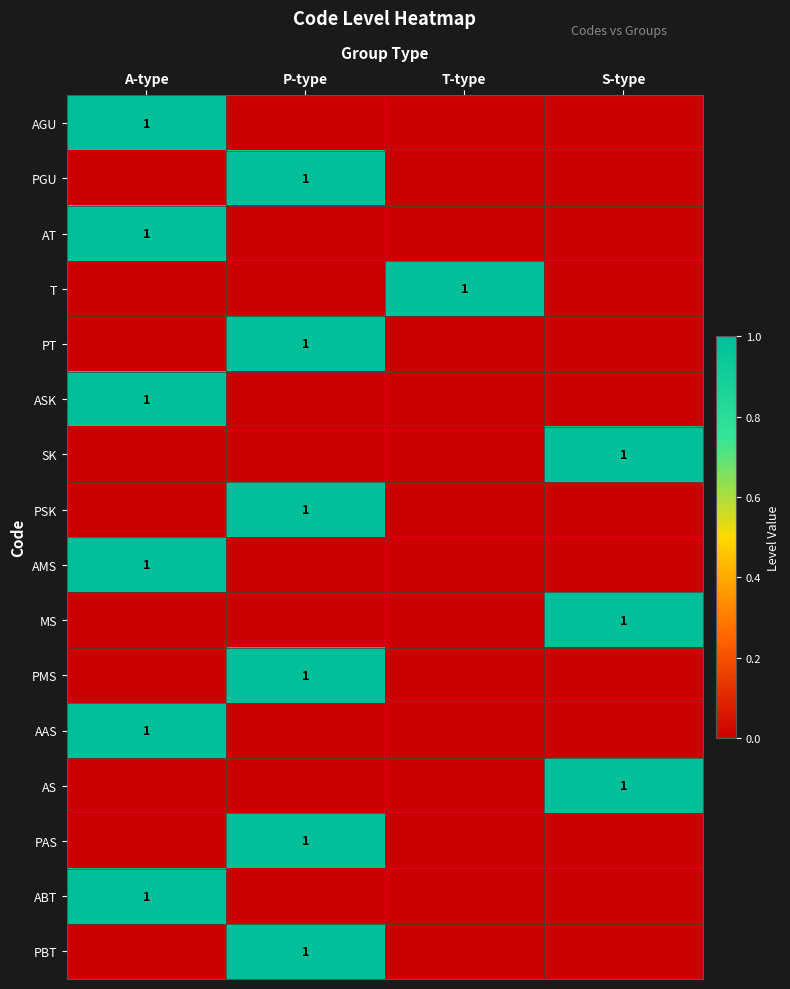

Is it true that T equals 2 at T-type?

False